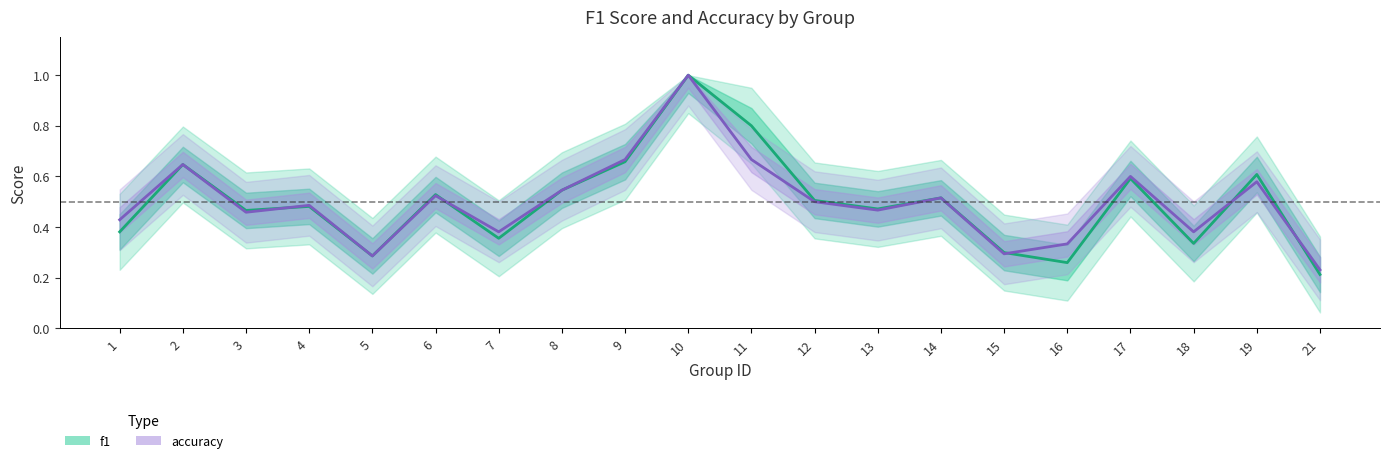

Reading left to right, what are all the values shown in this chart?

f1: 0.4	0.6	0.5	0.5	0.3	0.5	0.4	0.5	0.7	1.0	0.8	0.5	0.5	0.5	0.3	0.3	0.6	0.3	0.6	0.2
accuracy: 0.4	0.6	0.5	0.5	0.3	0.5	0.4	0.5	0.7	1.0	0.7	0.5	0.5	0.5	0.3	0.3	0.6	0.4	0.6	0.2